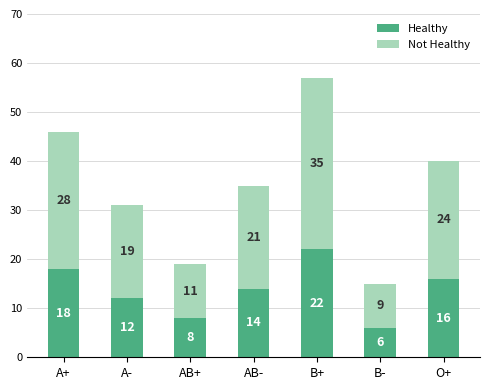

What is the difference between the second highest and minimum values in the Healthy series?

12